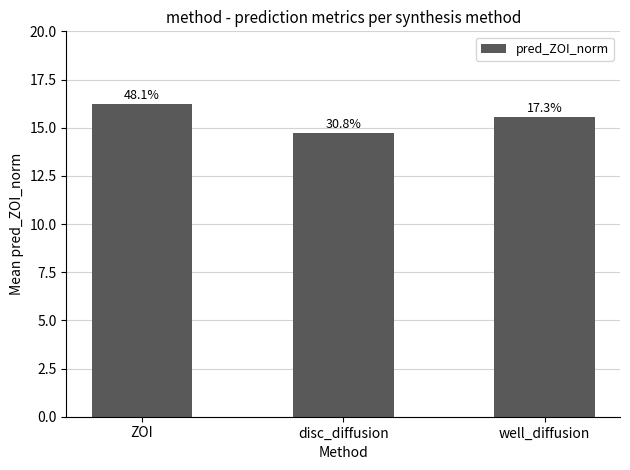

What is the difference between the maximum and second lowest values?

0.7